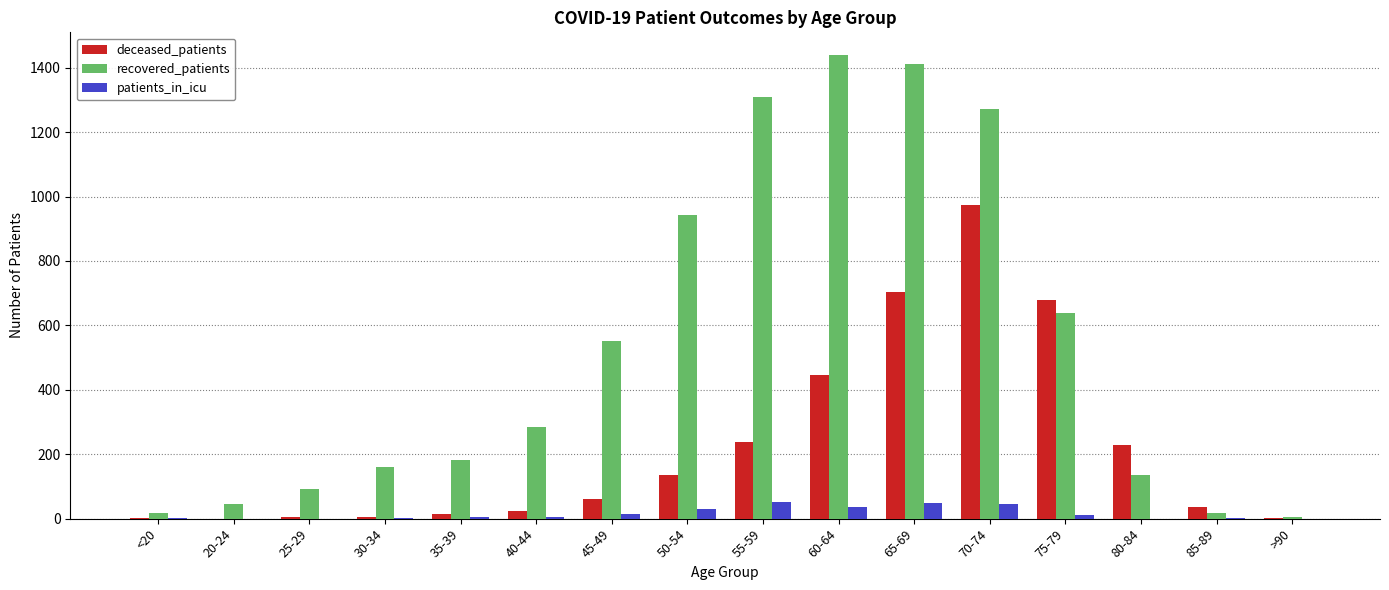

Is it true that deceased_patients equals 974 at 70-74?

True